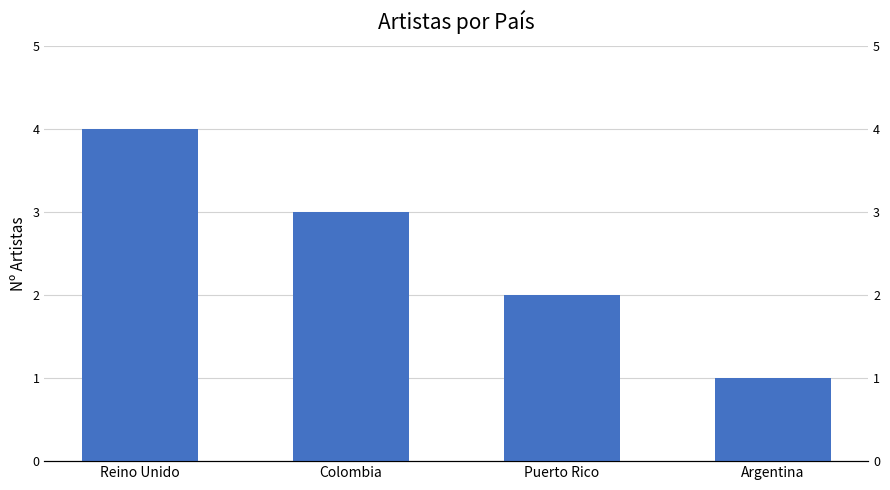

What is the approximate value at Argentina?

1